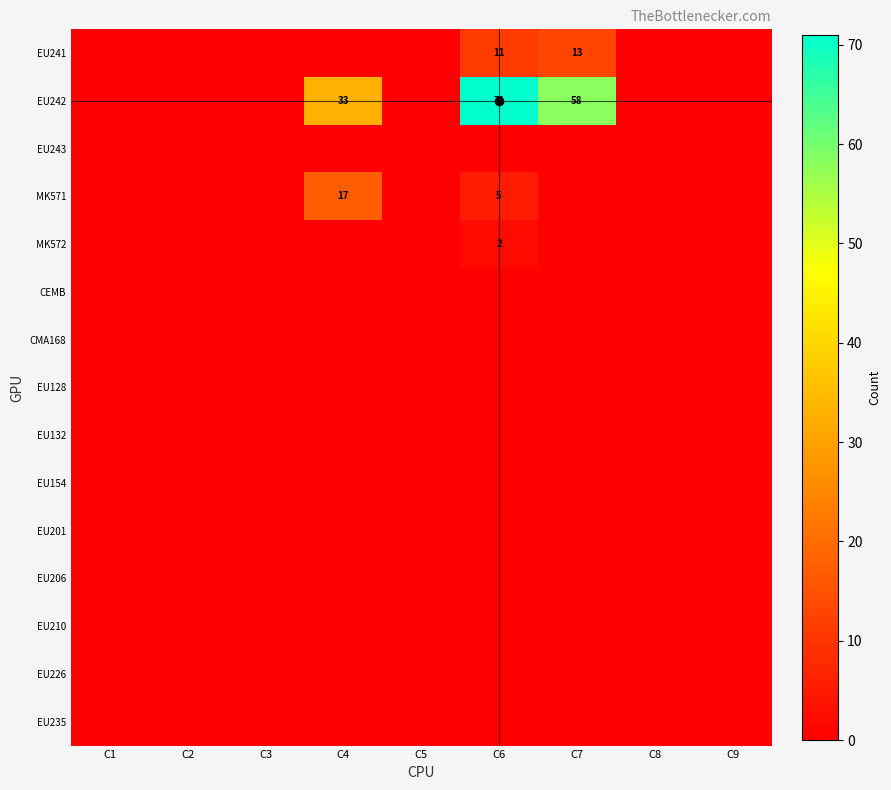

What is the spread (max minus min) of values at C7?

58